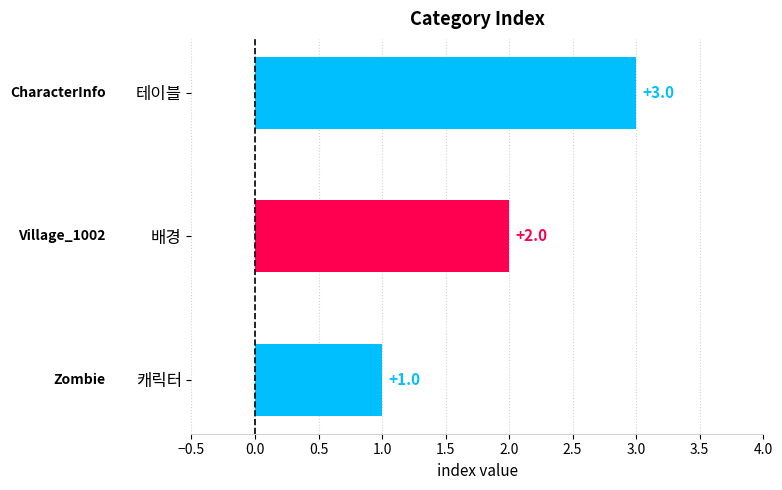

How many data points are less than 2?

1